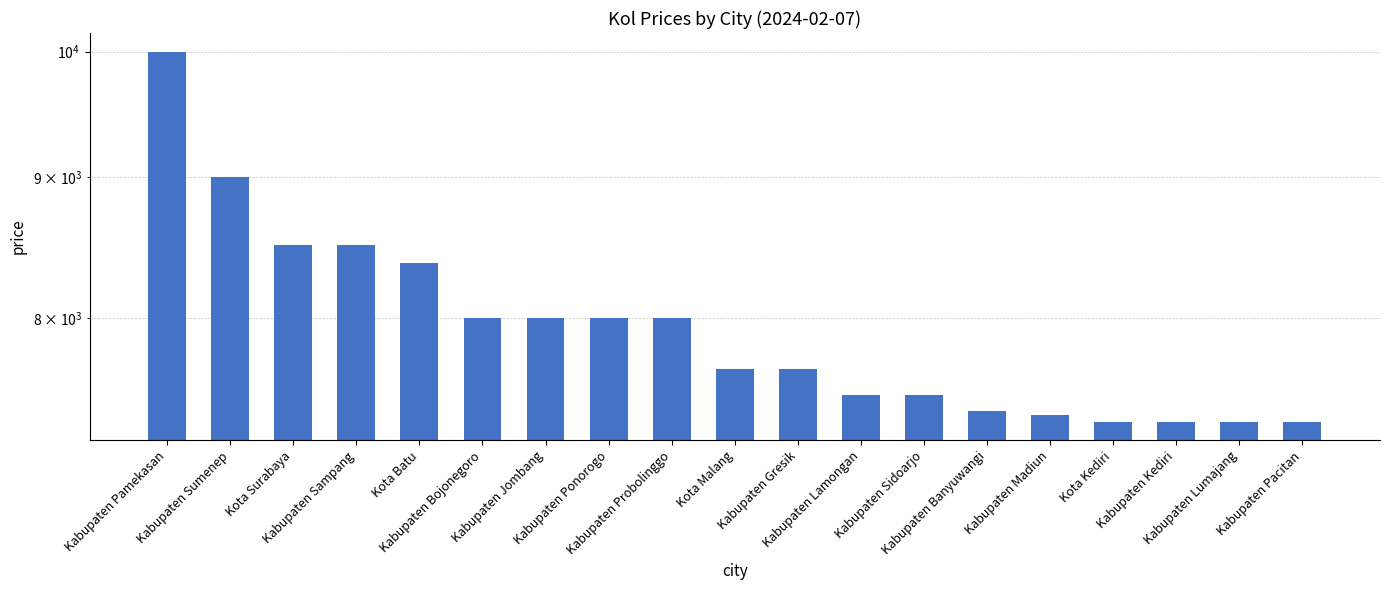

Does the chart contain any negative values?

No